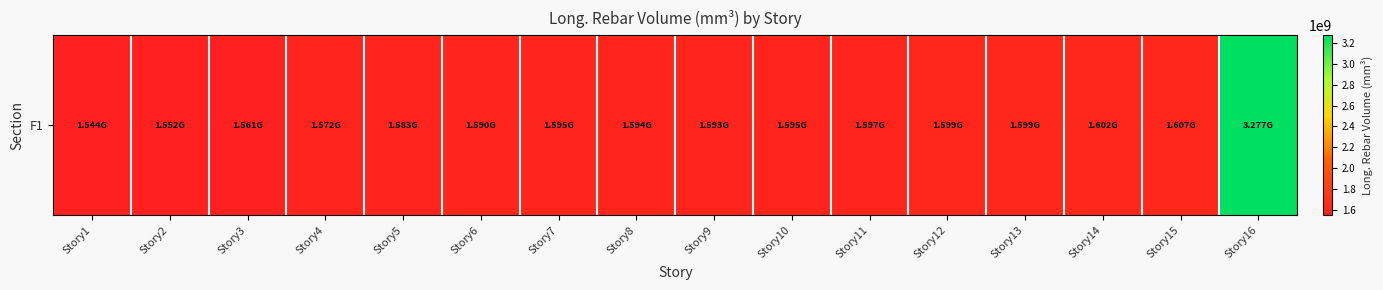

Rank the categories by value from lowest to highest.

Story1, Story2, Story3, Story4, Story5, Story6, Story9, Story8, Story10, Story7, Story11, Story12, Story13, Story14, Story15, Story16